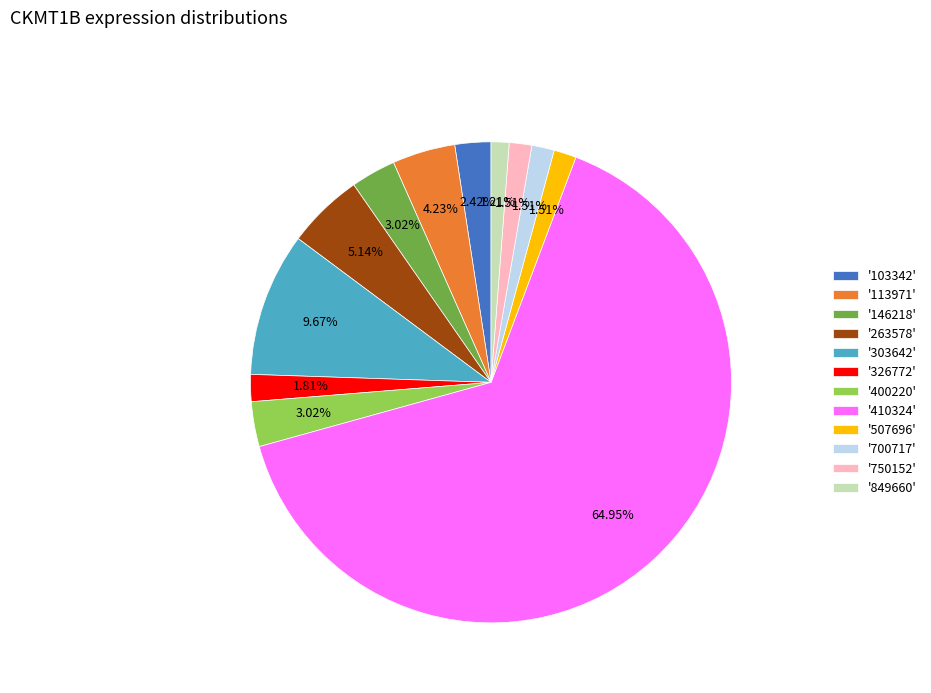

Is the sum of '103342' and '700717' greater than half?

No